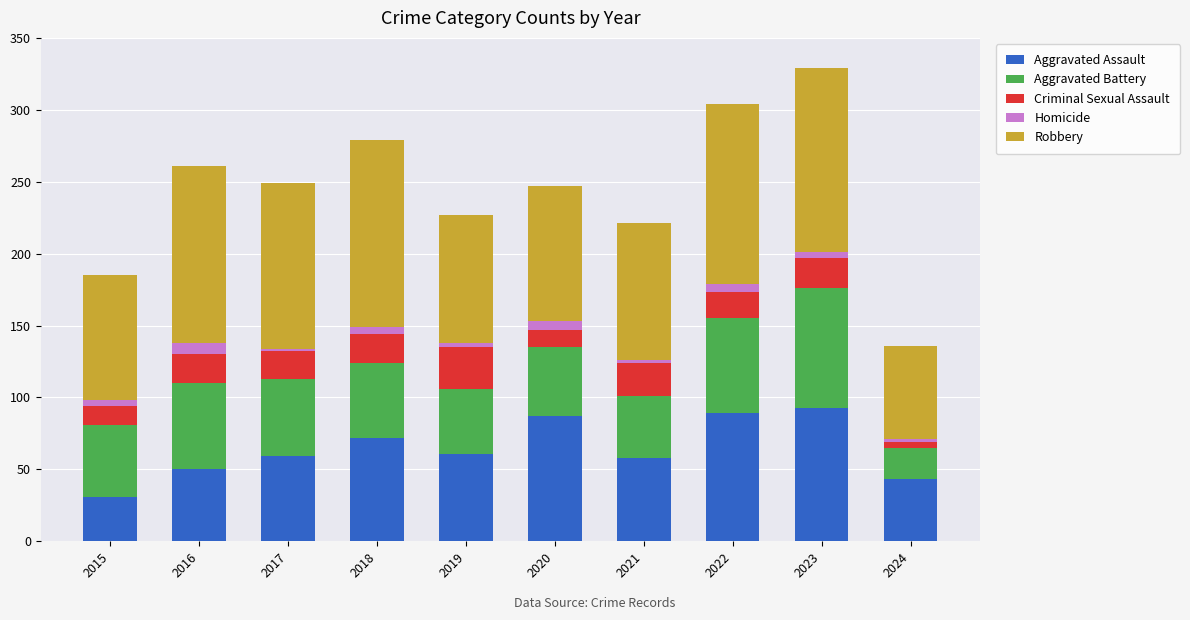

What is the lowest value of the Aggravated Assault series?

31